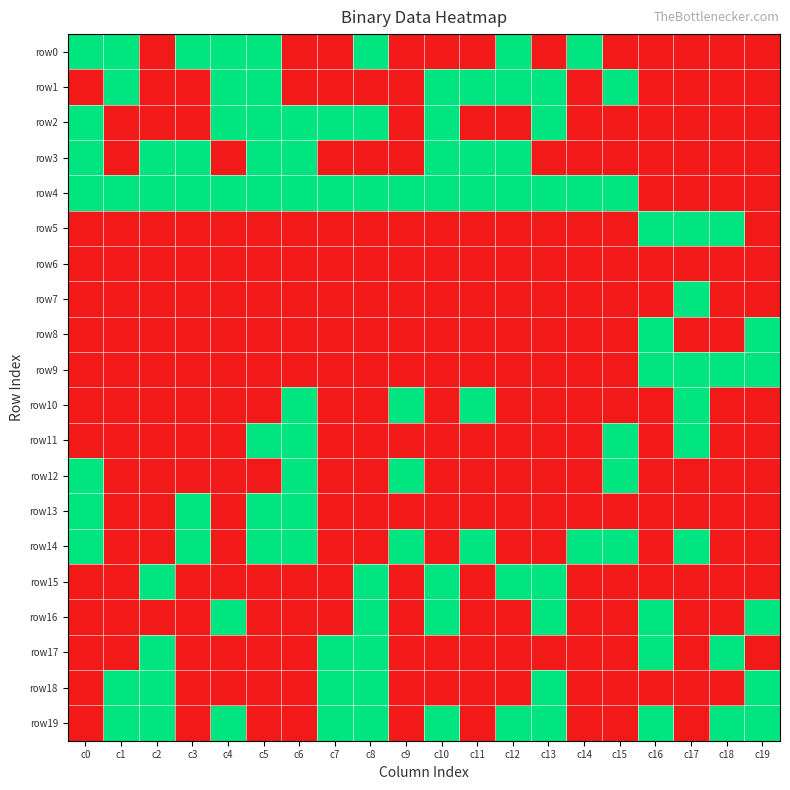

What is the maximum value shown in the chart?

1